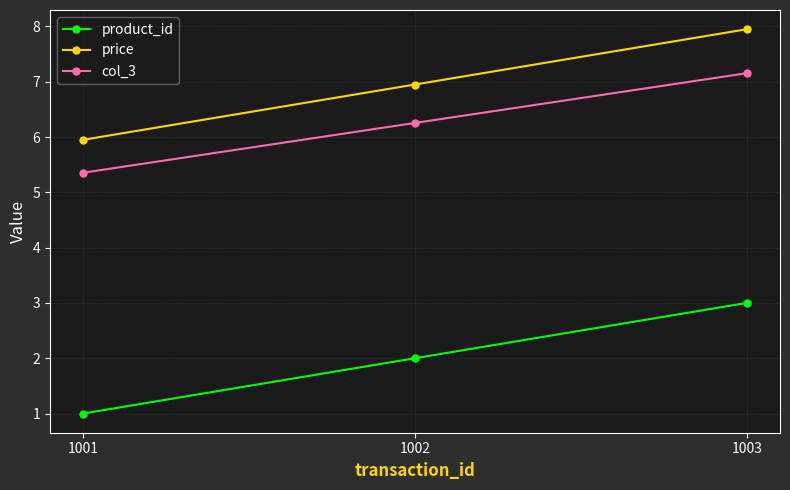

What is the value of the price point at the 1st from the left?

6.0